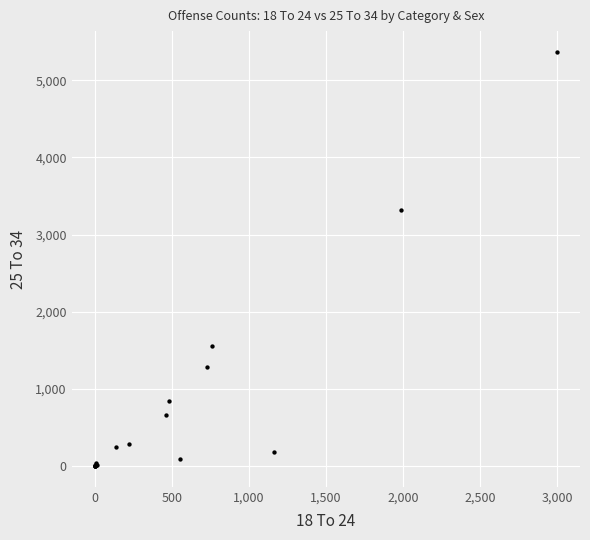

What Y value in the scatter plot is closest to 2684?

3315